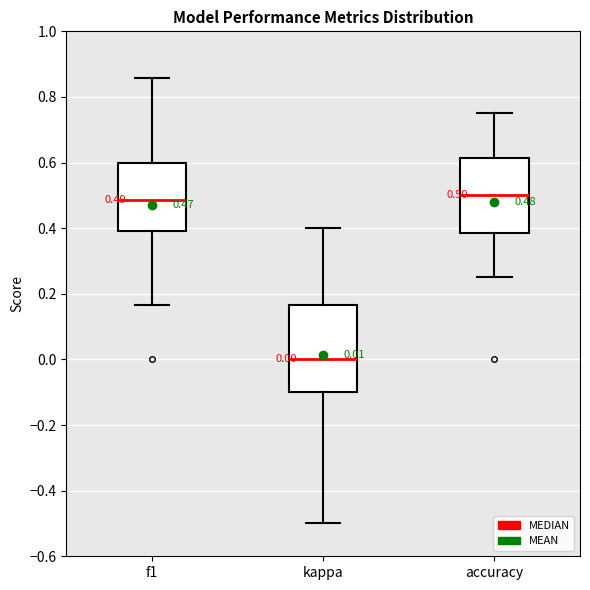

Which box is the tallest, from its lower edge to its upper edge?

kappa